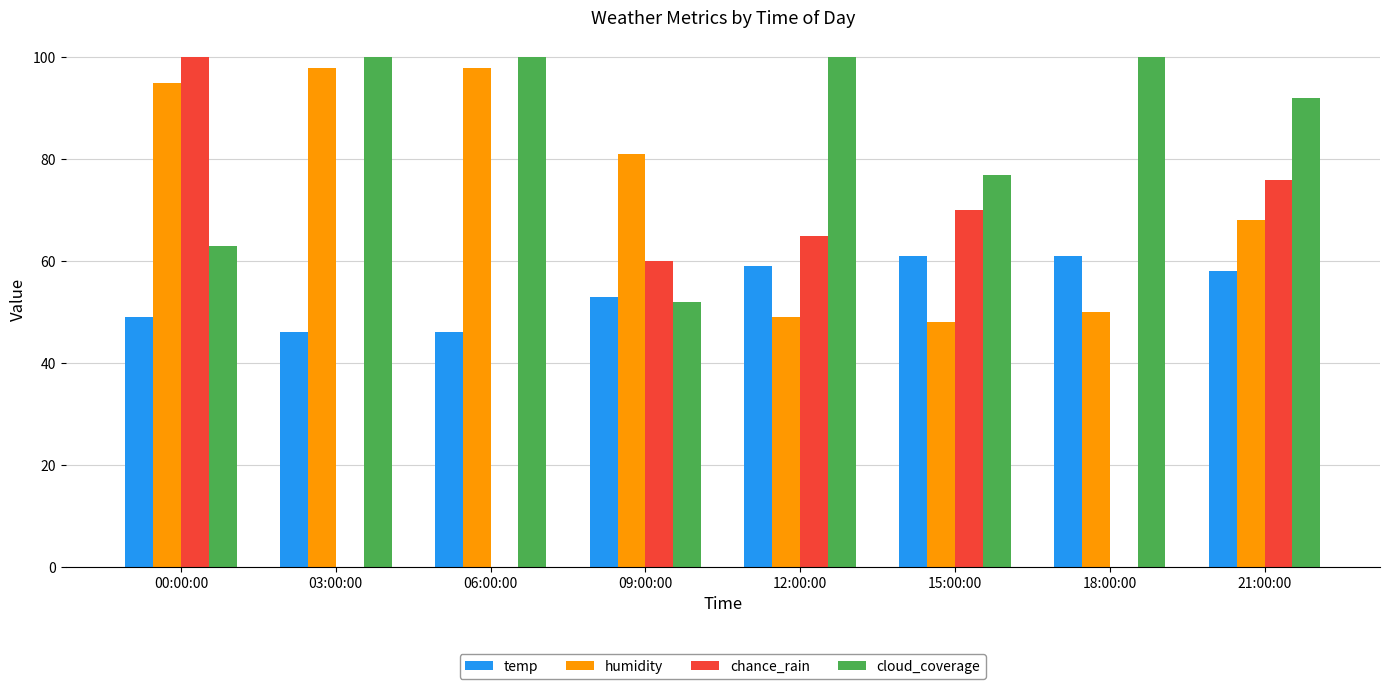

Where is humidity nearest to the value 73?

21:00:00